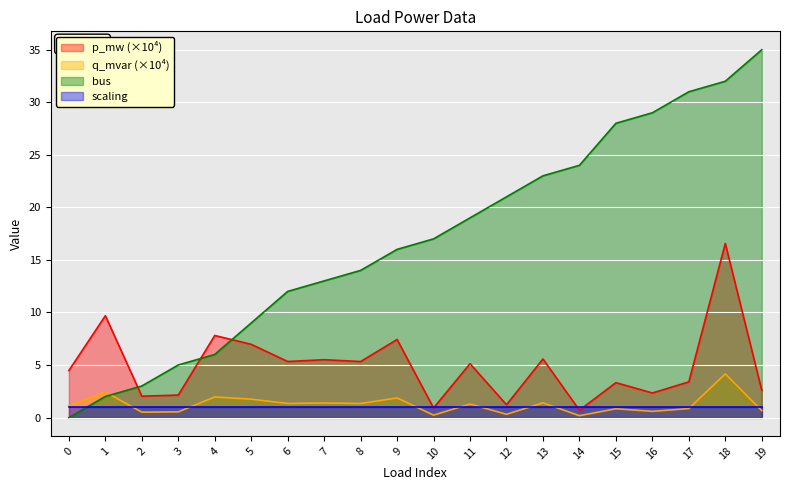

What is the average value of the bus series?

16.9